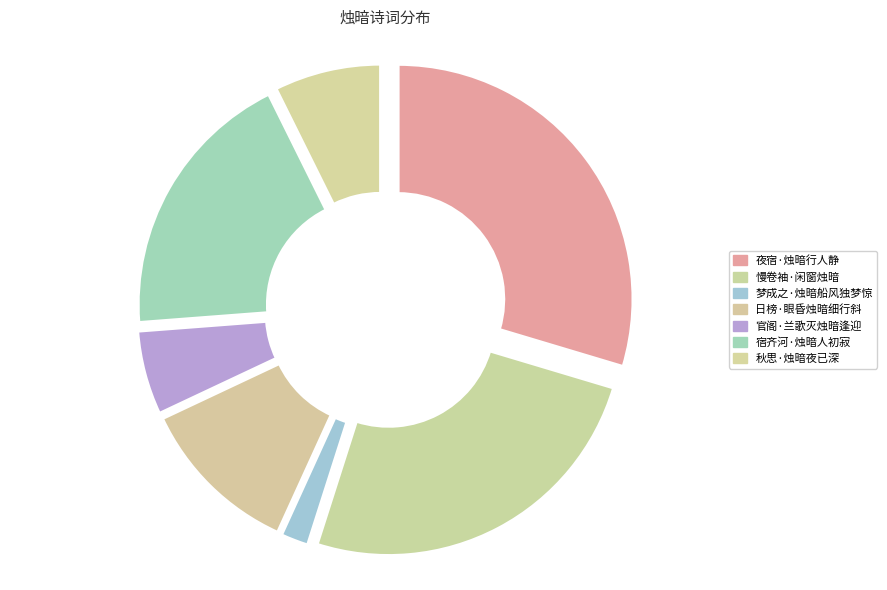

Is 官阁·兰歌灭烛暗逢迎 the majority of the pie?

No